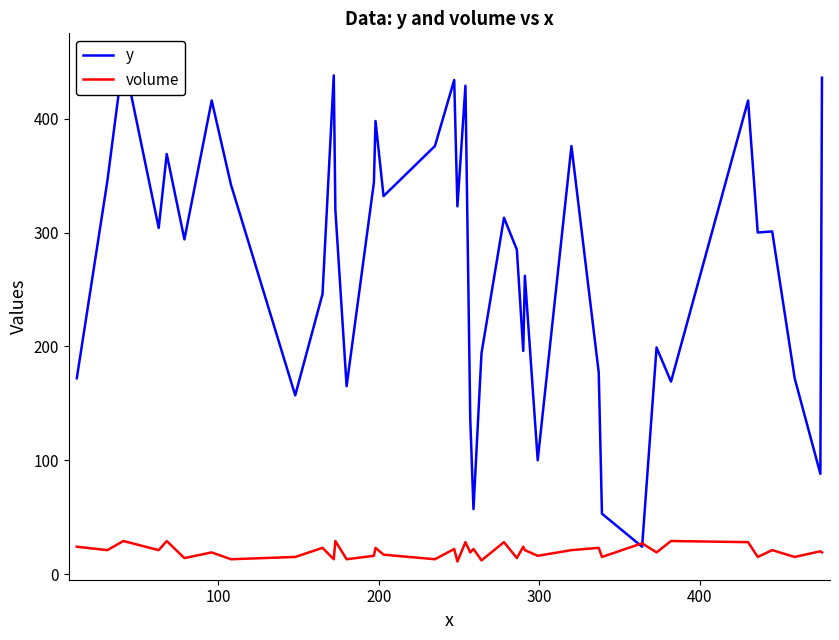

What is the highest value of the volume series?

29